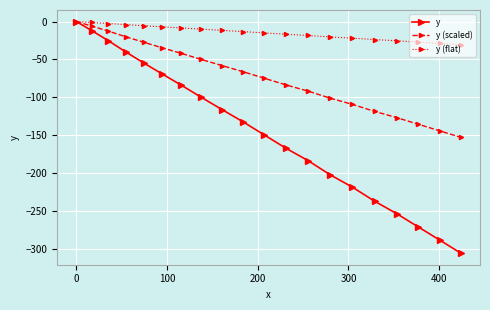

What is the lowest value of the y (flat) series?

-30.6